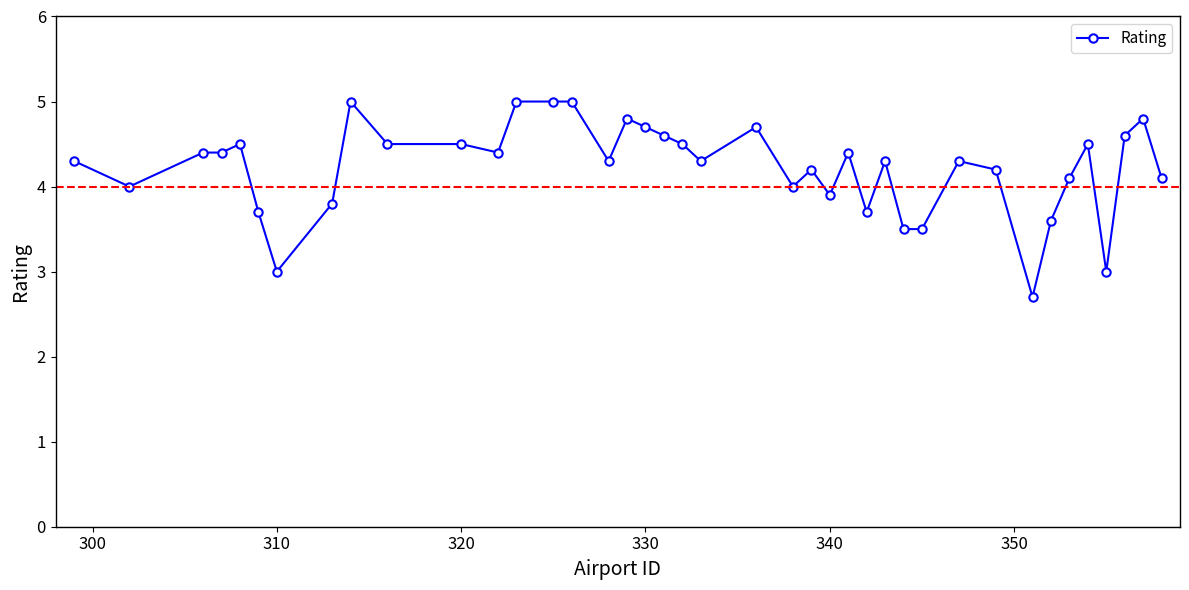

What is the minimum value shown in the chart?

2.7